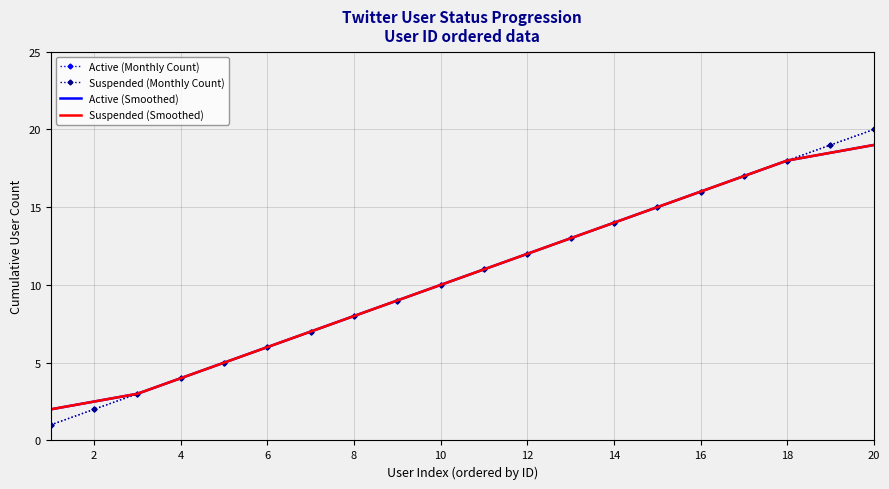

What is the value of the Suspended (Smoothed) point at the 5th from the left?

5.0